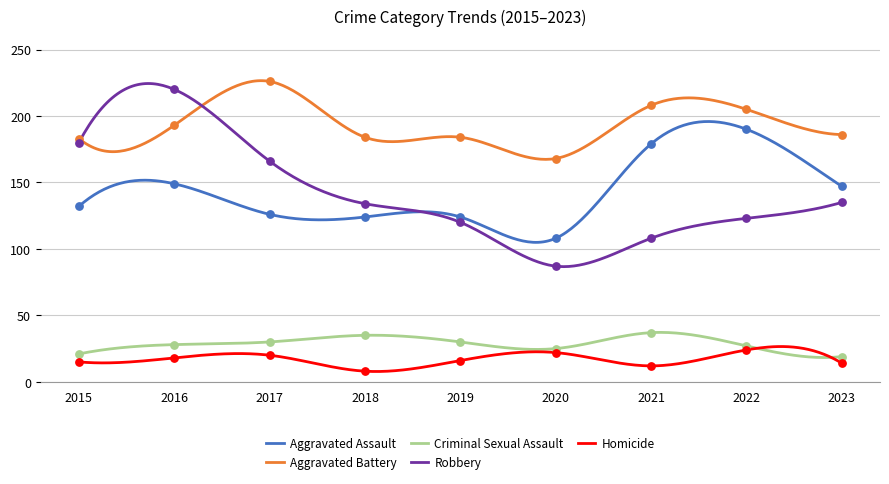

What are all the series names shown in the legend?

Aggravated Assault, Aggravated Battery, Criminal Sexual Assault, Robbery, Homicide